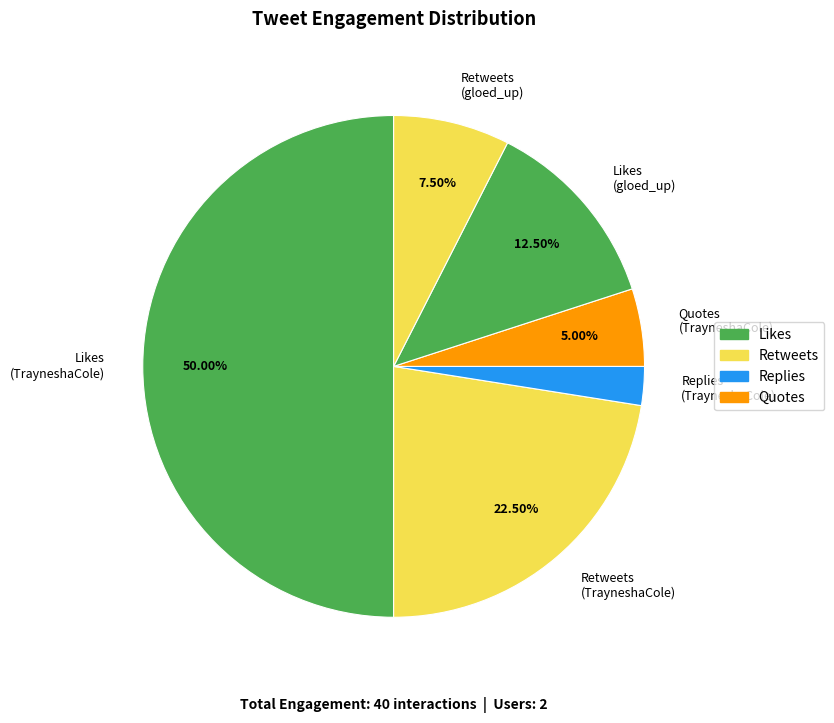

Rank the categories by value from highest to lowest.

Likes (TrayneshaCole), Retweets (TrayneshaCole), Likes (gloed_up), Retweets (gloed_up), Quotes (TrayneshaCole), Replies (TrayneshaCole)